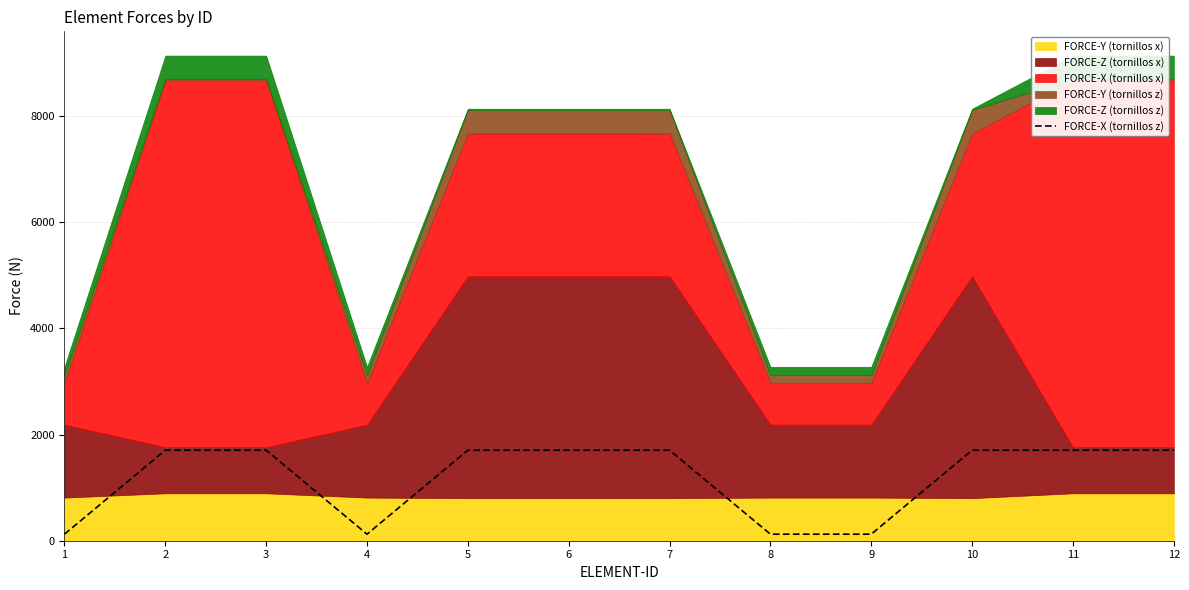

List the labels in order of value, smallest first.

1, 4, 8, 9, 5, 3, 2, 7, 11, 10, 6, 12